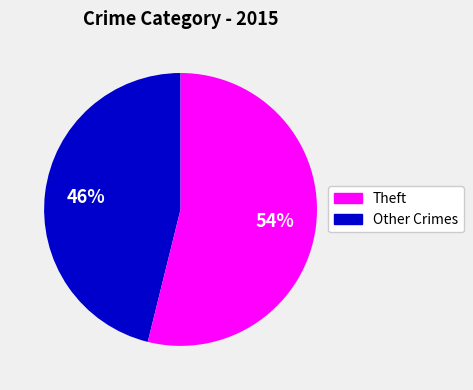

How many slices are in this pie chart?

2